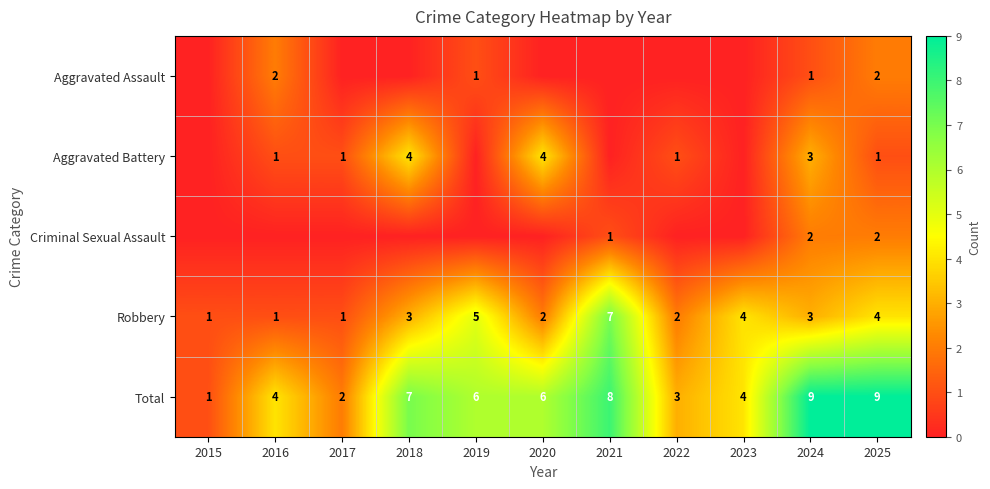

Count the Robbery values in the range 1 to 4.

9